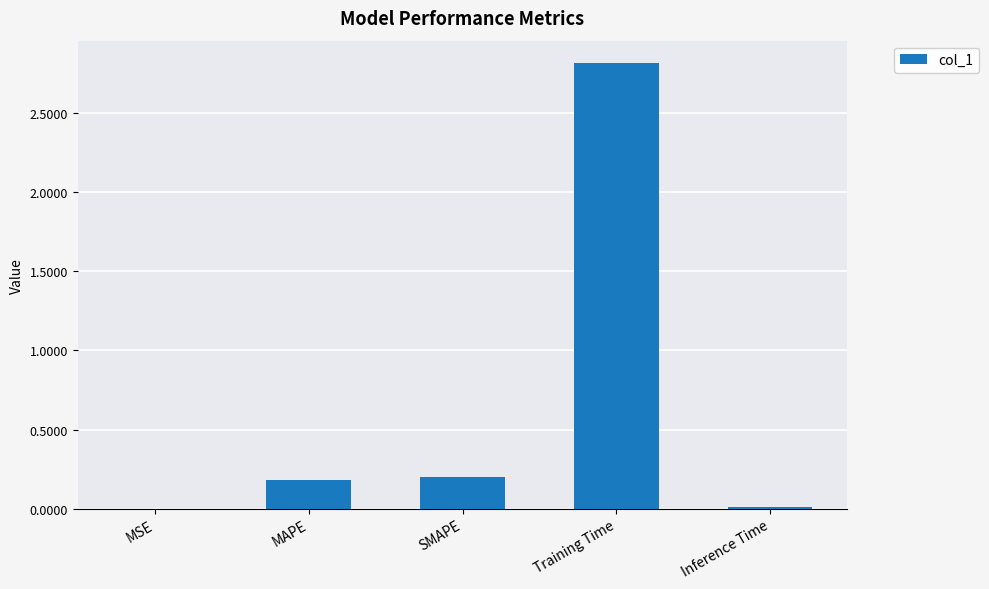

True or false: the data shows 0.3 at MAPE.

False